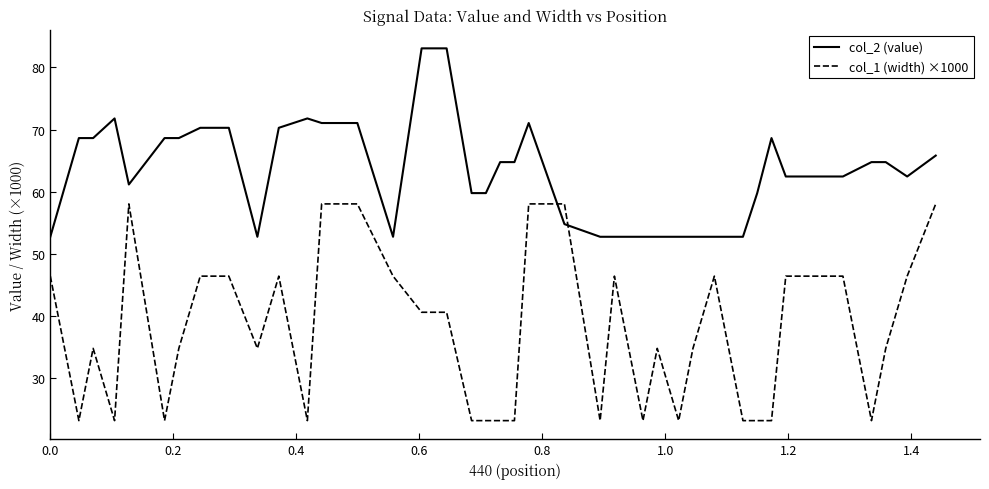

What is the difference between the second highest and second lowest values in the col_1 (width) ×1000 series?

34.8